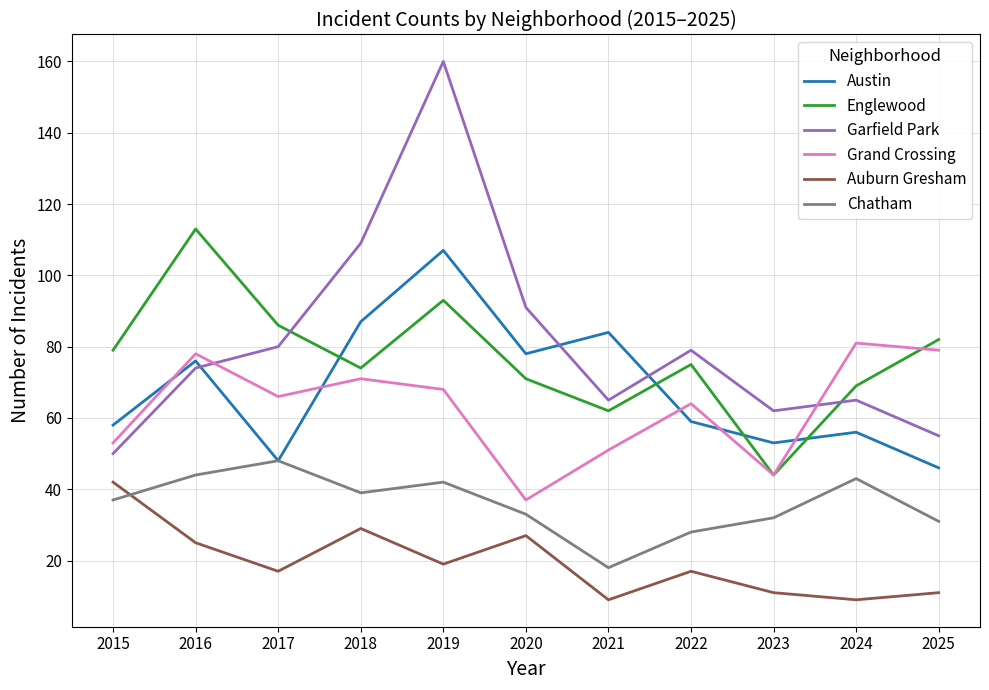

What is the highest value of the Austin series?

107